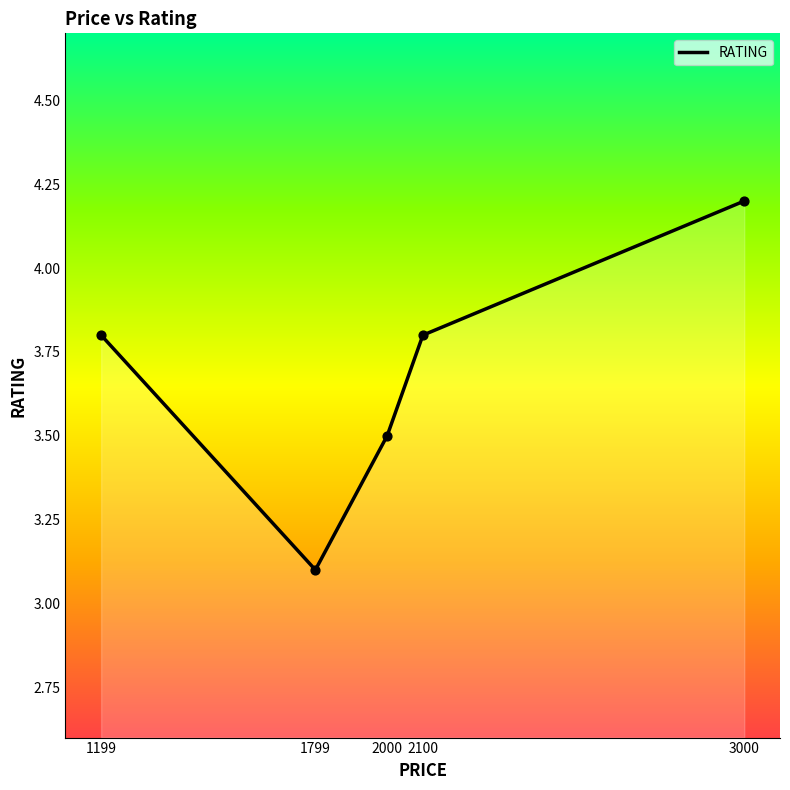

What is the ratio of the value at 1199 to the value at 2000?

1.1